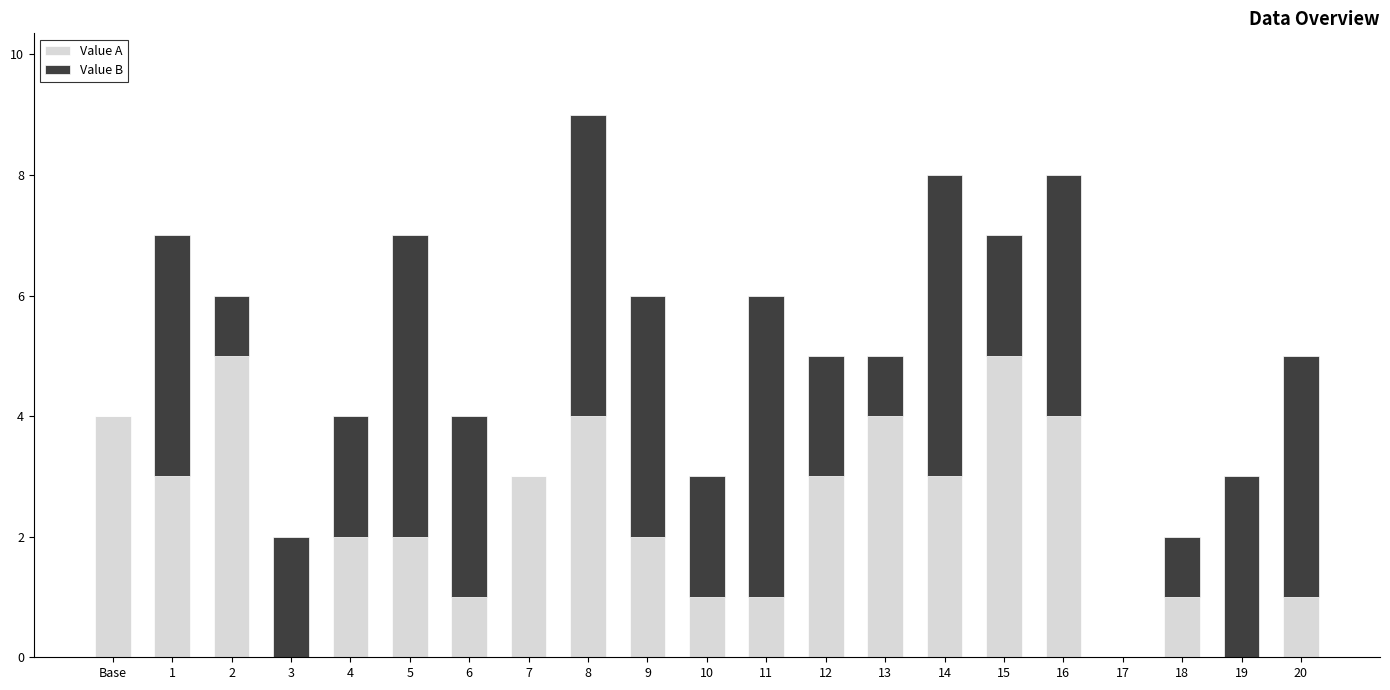

Does the chart contain stacked bars?

Yes